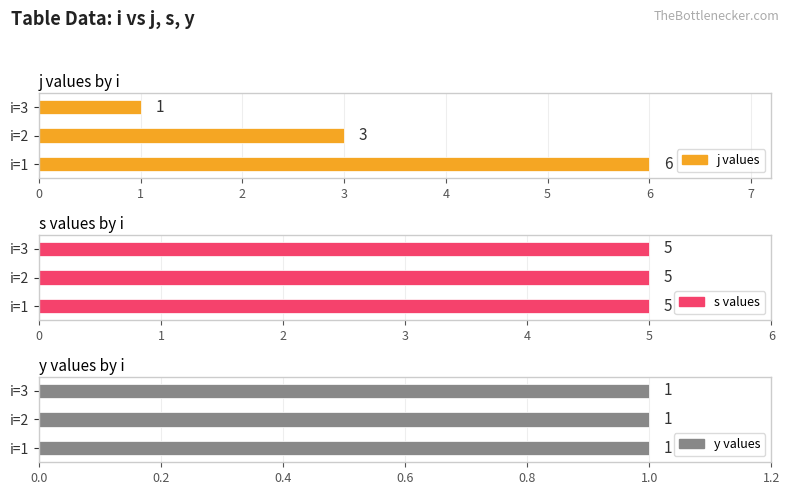

What is the sum of all y values?

3